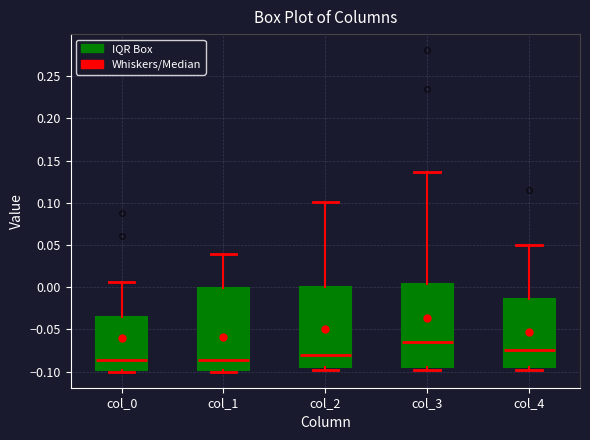

Where is the upper edge of the box for col_3 on the y-axis? The values are not printed on the chart, so give them approximately, as read against the axis.

0.005